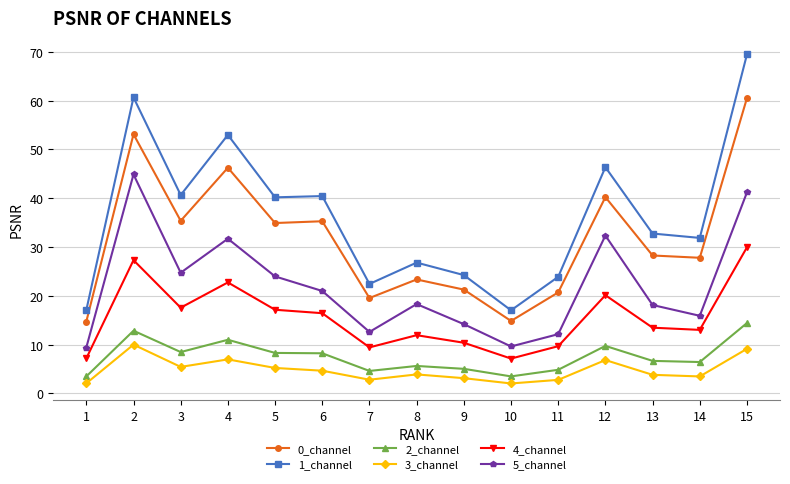

List the series in order of their peak value, lowest first.

3_channel, 2_channel, 4_channel, 5_channel, 0_channel, 1_channel